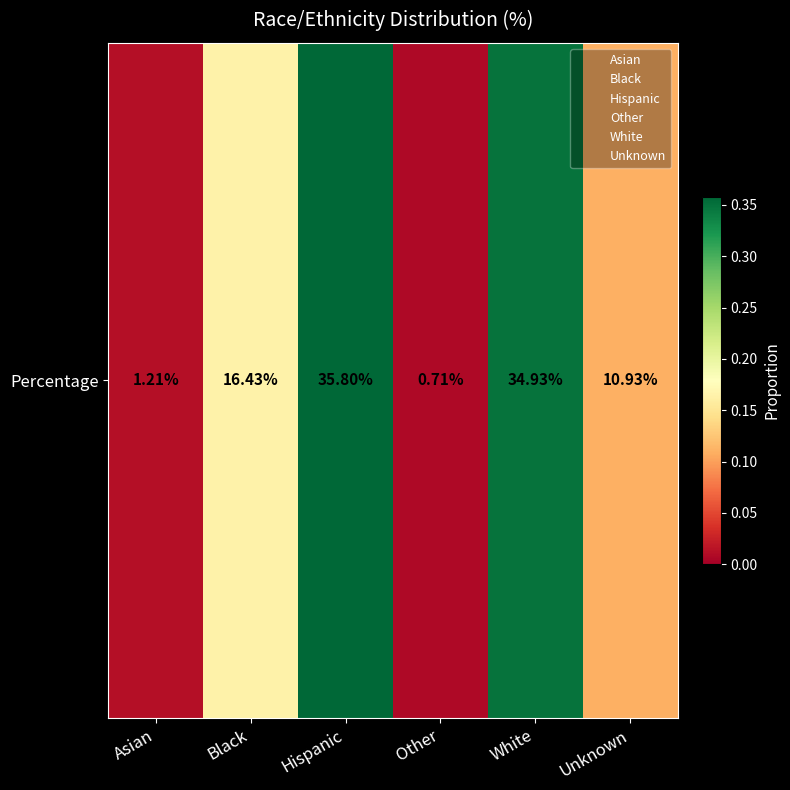

What is the maximum value shown in the chart?

0.4